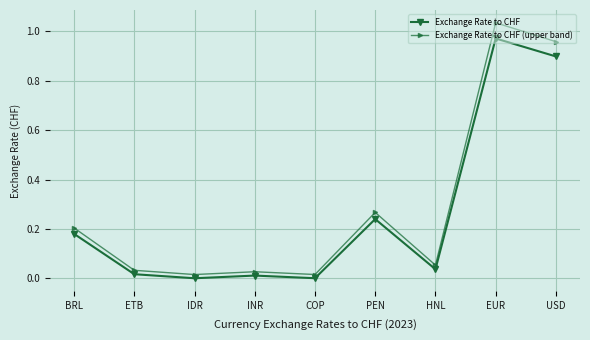

At which label does Exchange Rate to CHF reach its peak?

EUR